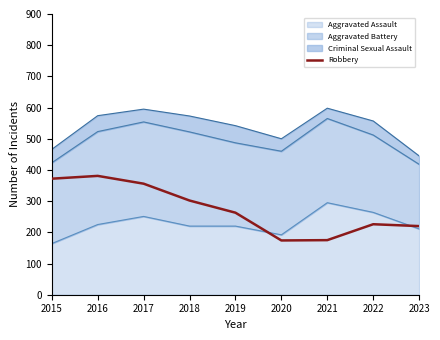

True or false: the data has more than 1 interior local peaks.

True